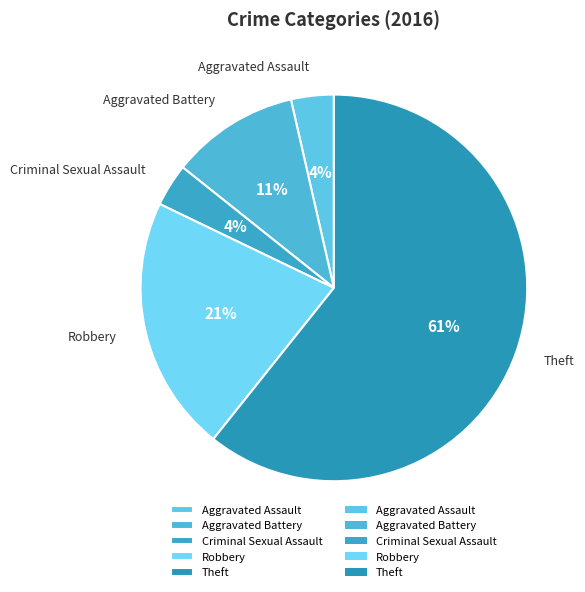

How many slices are in this pie chart?

5